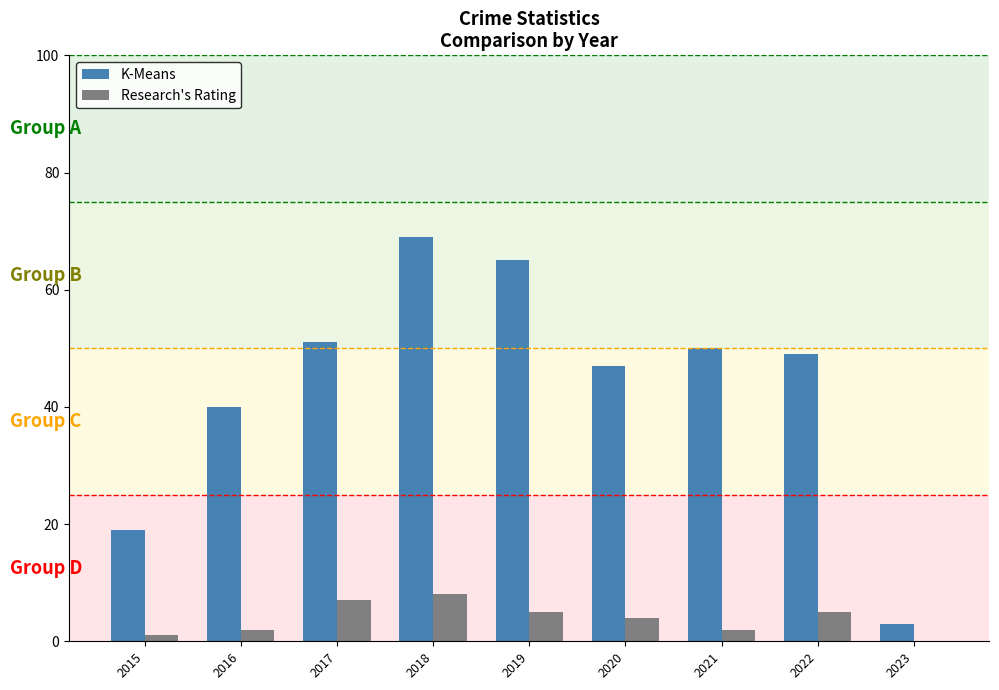

Which label corresponds to the largest value in the chart?

2018